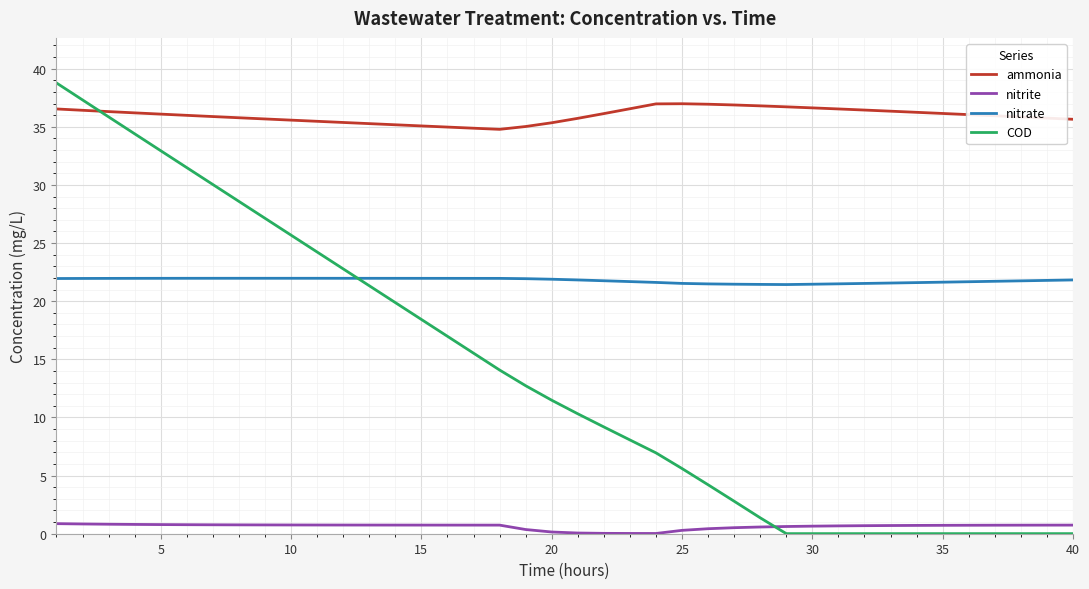

Which series has the largest total across all categories?

ammonia